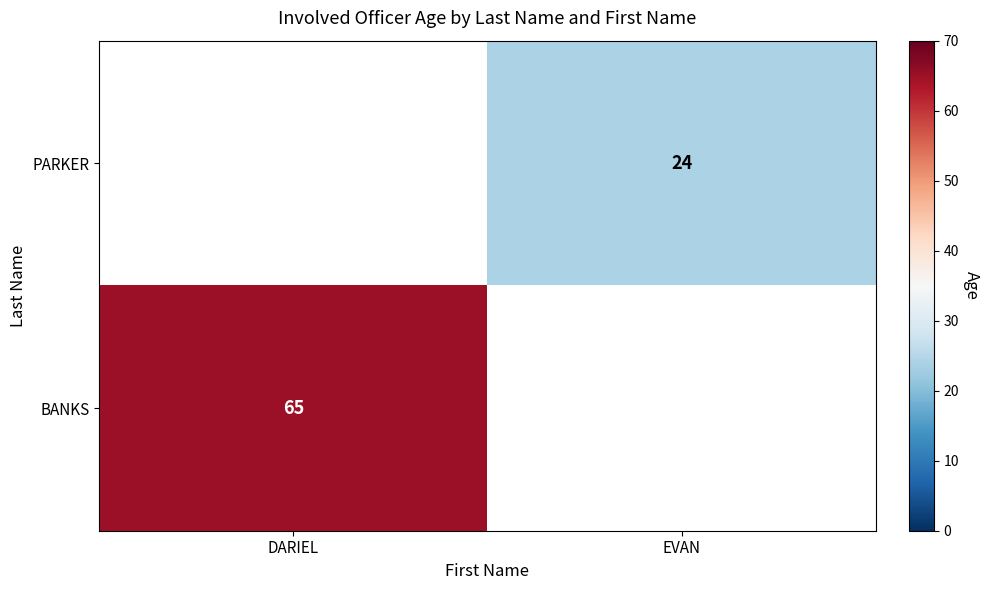

True or false: BANKS has a value of 65 at DARIEL.

True